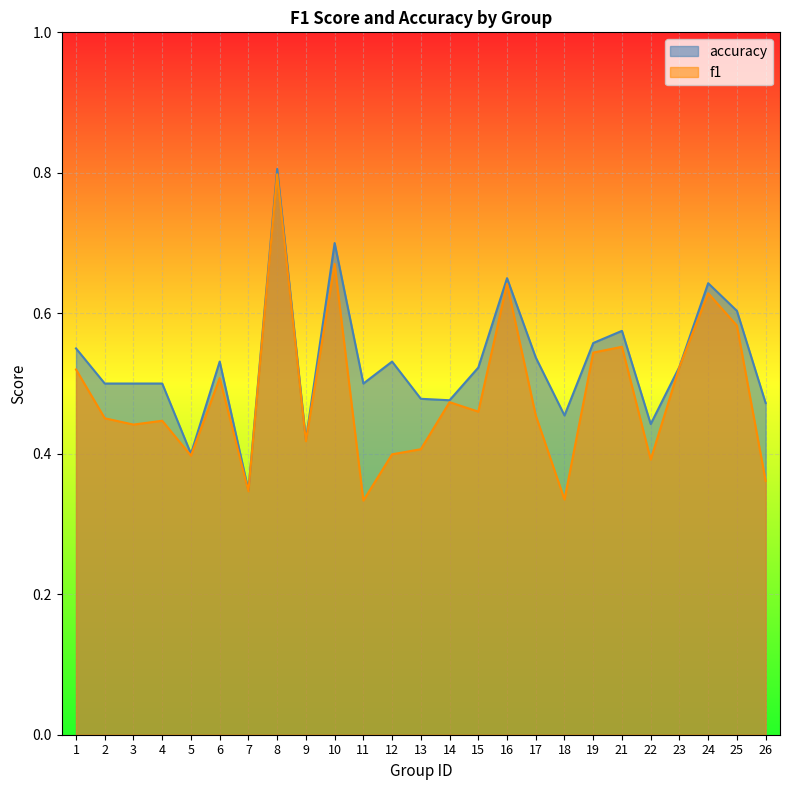

Between 6 and 7, which series saw the biggest shift?

accuracy